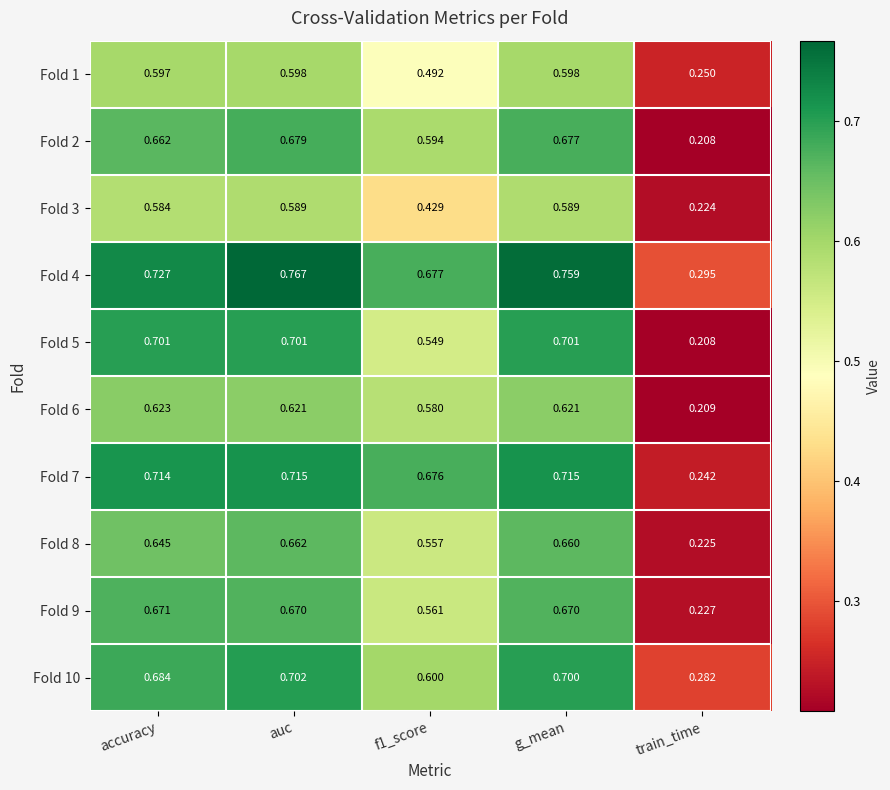

At which category is the sum across all series the highest?

auc